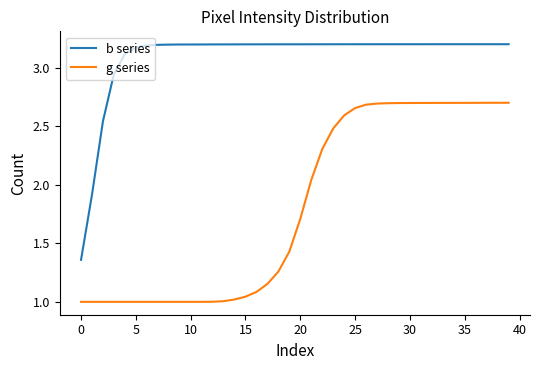

How many lines are shown in the chart?

2